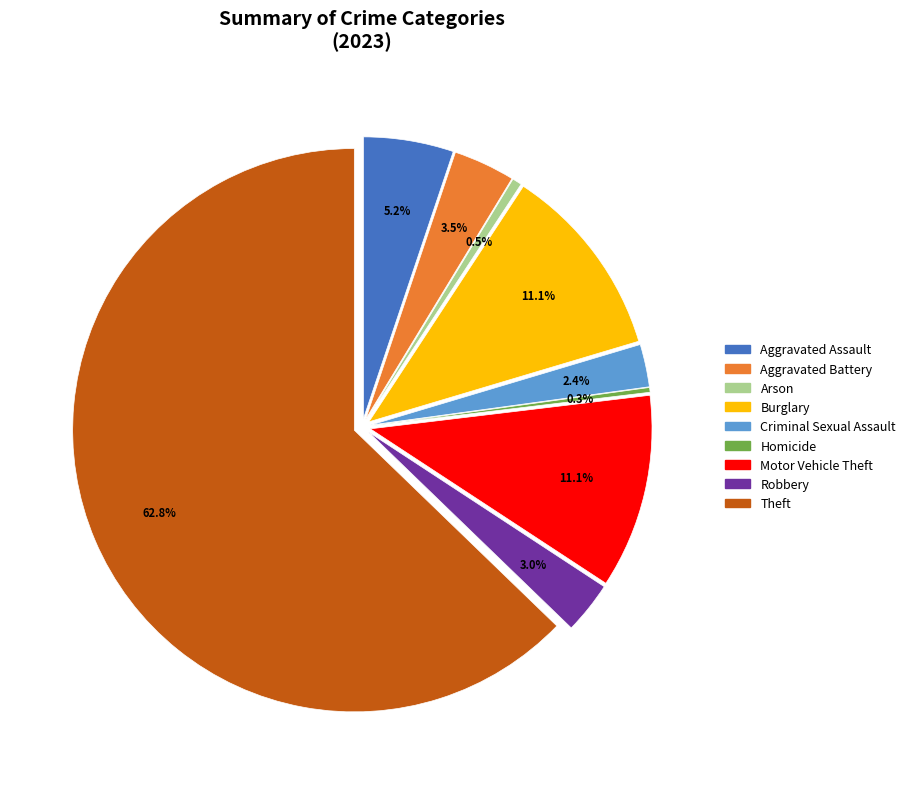

Approximately how many times larger is the value at Aggravated Battery compared to Homicide?

13.0